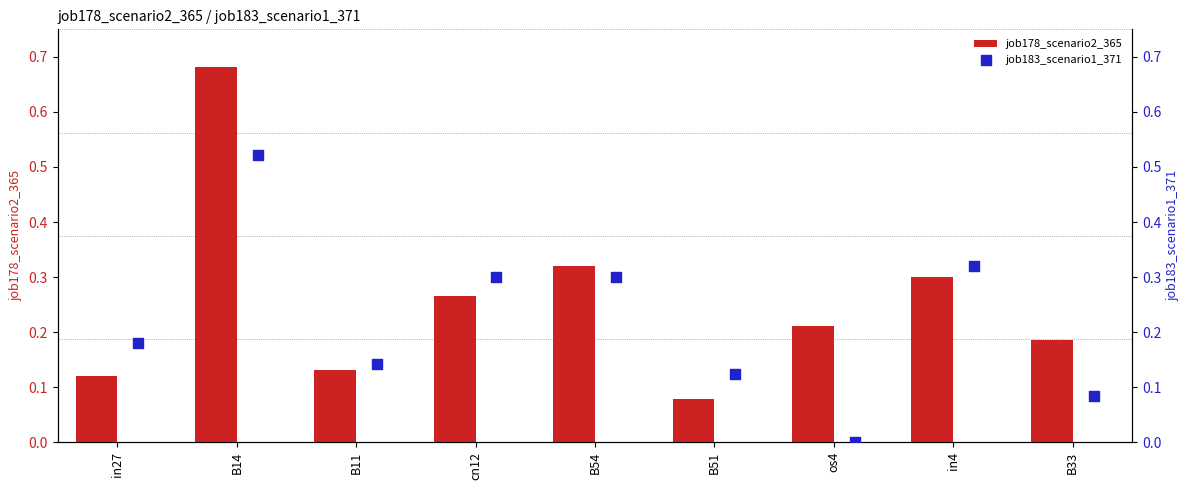

What are all the series names shown in the legend?

job178_scenario2_365, job183_scenario1_371